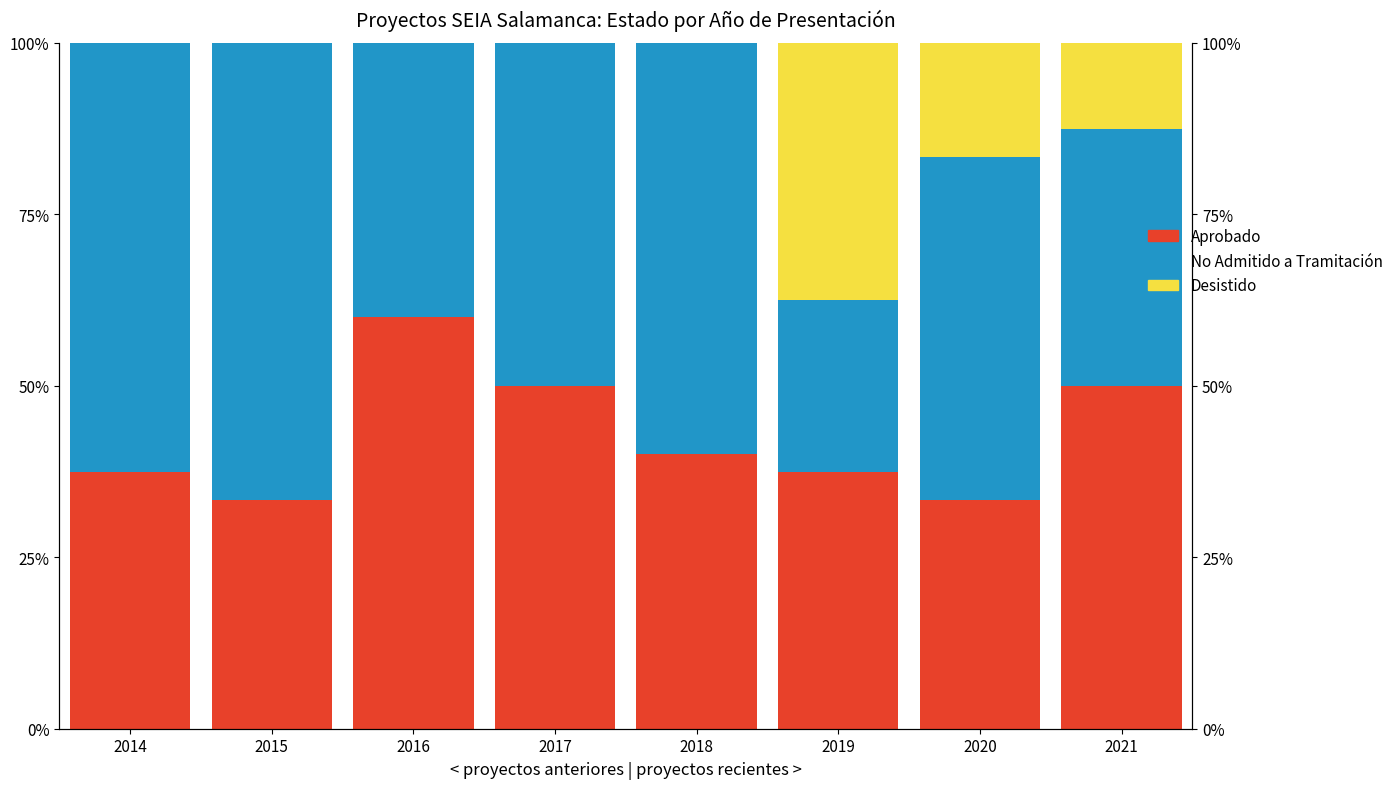

How many data points in Desistido are above 0?

3